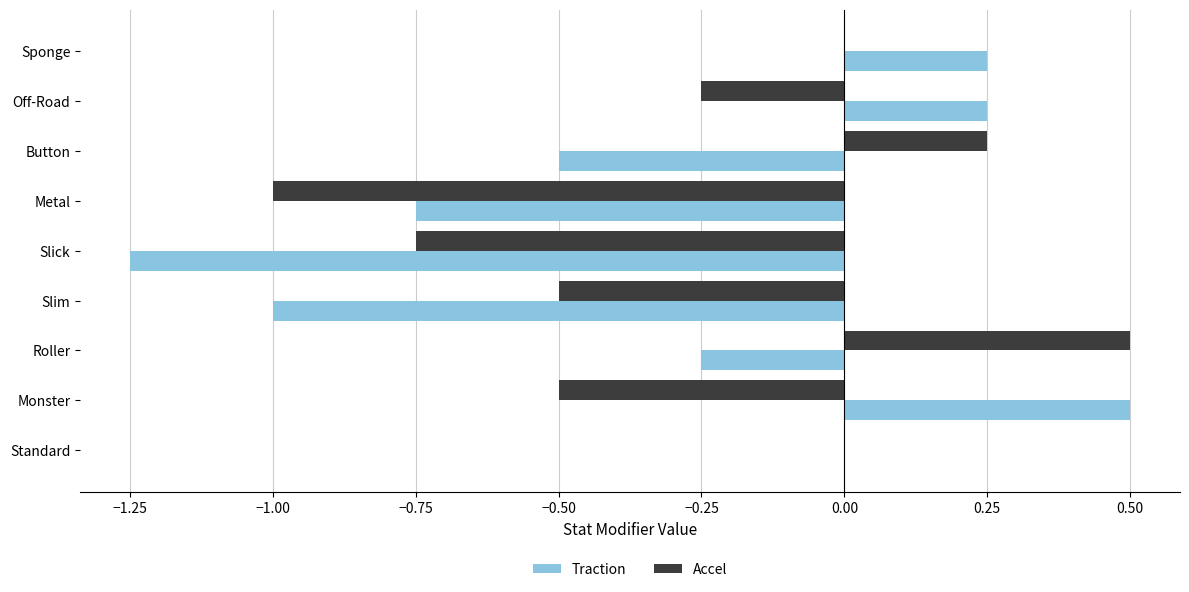

Which series changed the most between Slick and Sponge?

Traction